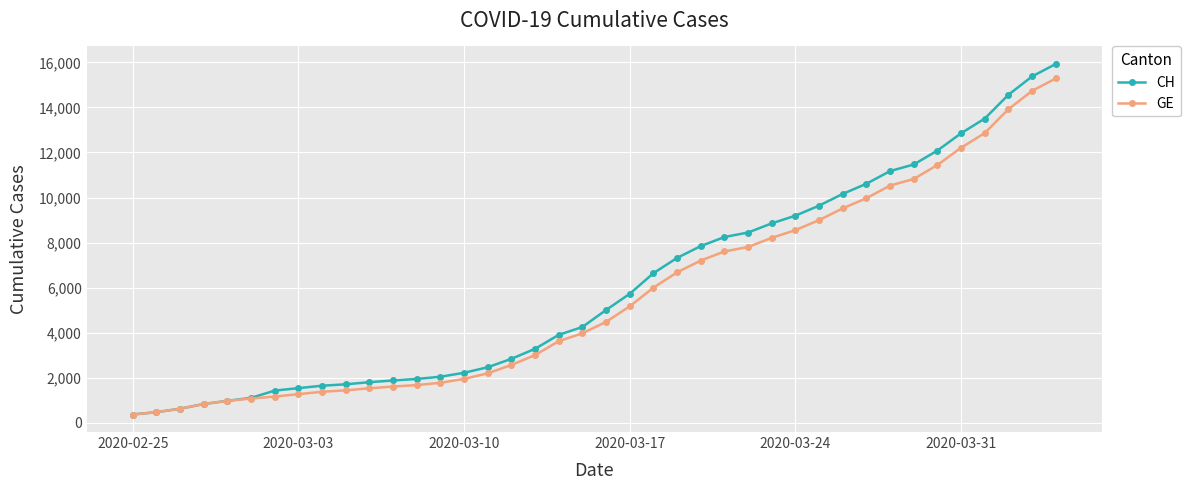

What is the value of the CH point at the 7th from the left?

1436